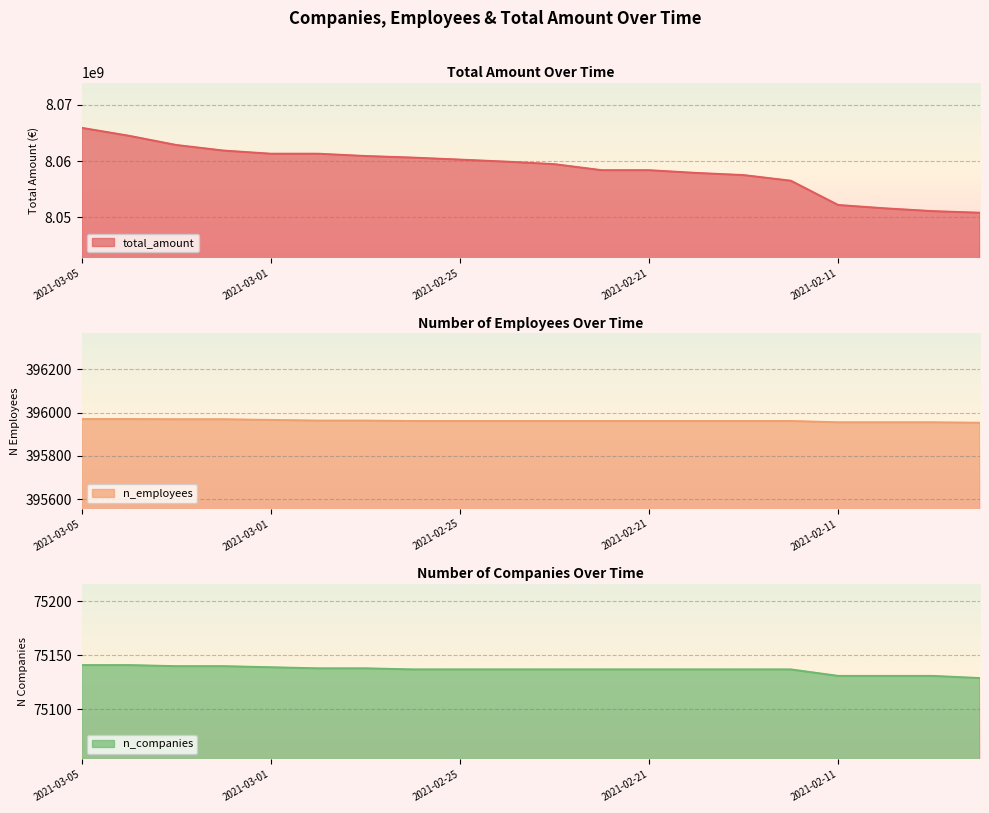

What is the value of the total_amount point at the 15th from the left?

8057494309